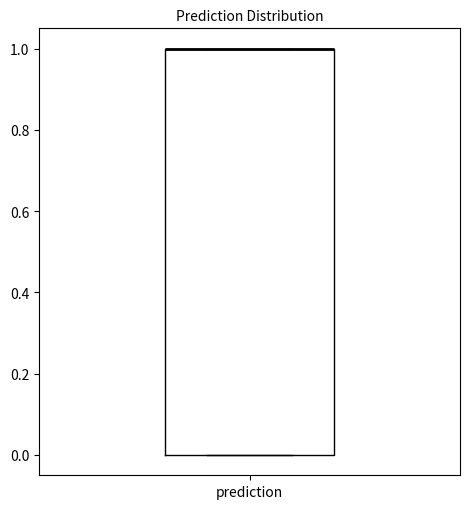

Transcribe this box plot: give where the median line is, the range the box spans, and where the two whiskers end, as read against the y-axis. The values are not printed on the chart, so give them approximately, as read against the axis.

median 1 (drawn on the box's upper edge), box 0 to 1, whiskers 0 to 1